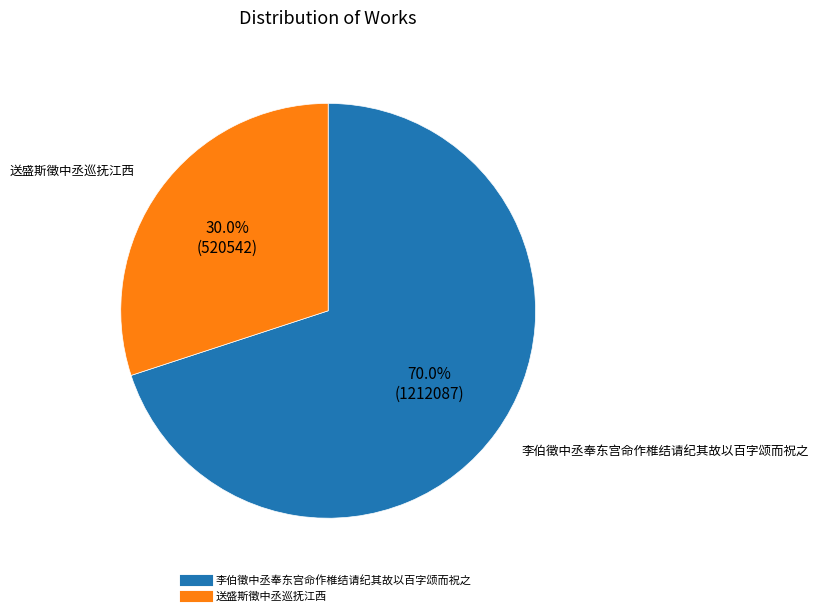

Does 李伯徵中丞奉东宫命作椎结请纪其故以百字颂而祝之 account for over 50% of the chart?

Yes